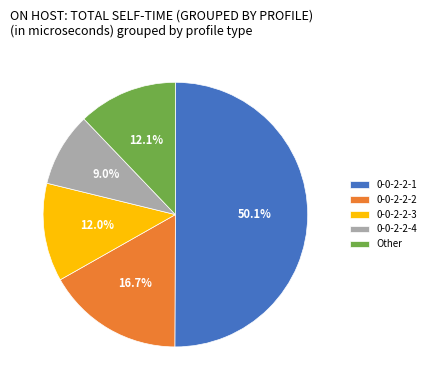

What is the ratio of the value at 0-0-2-2-2 to the value at 0-0-2-2-4?

1.9